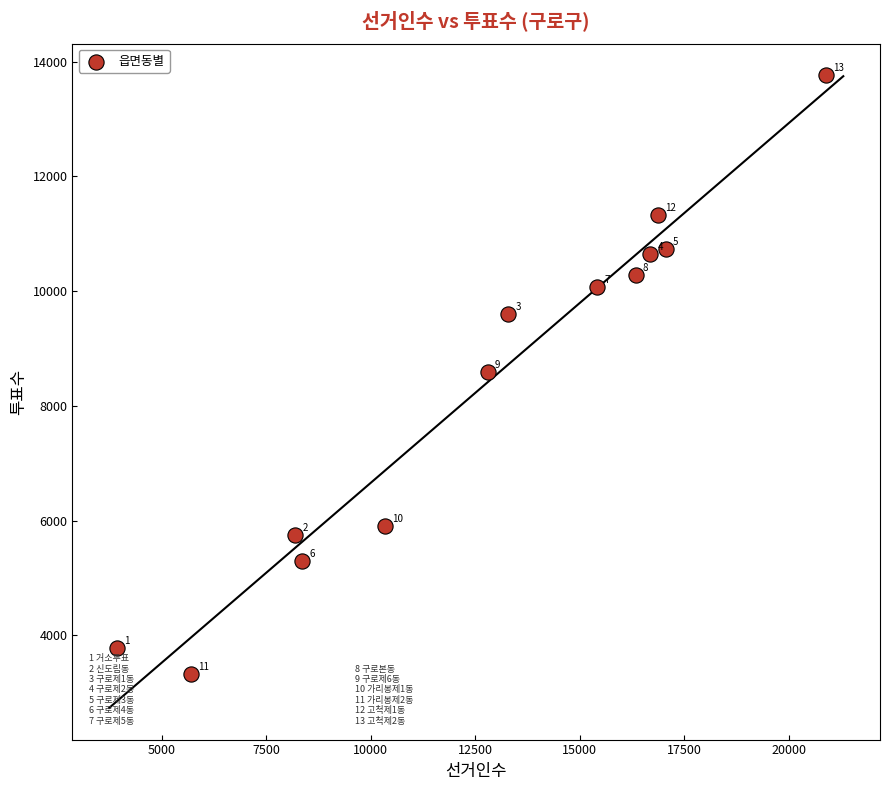

What Y value in the scatter plot is closest to 8539?

8593